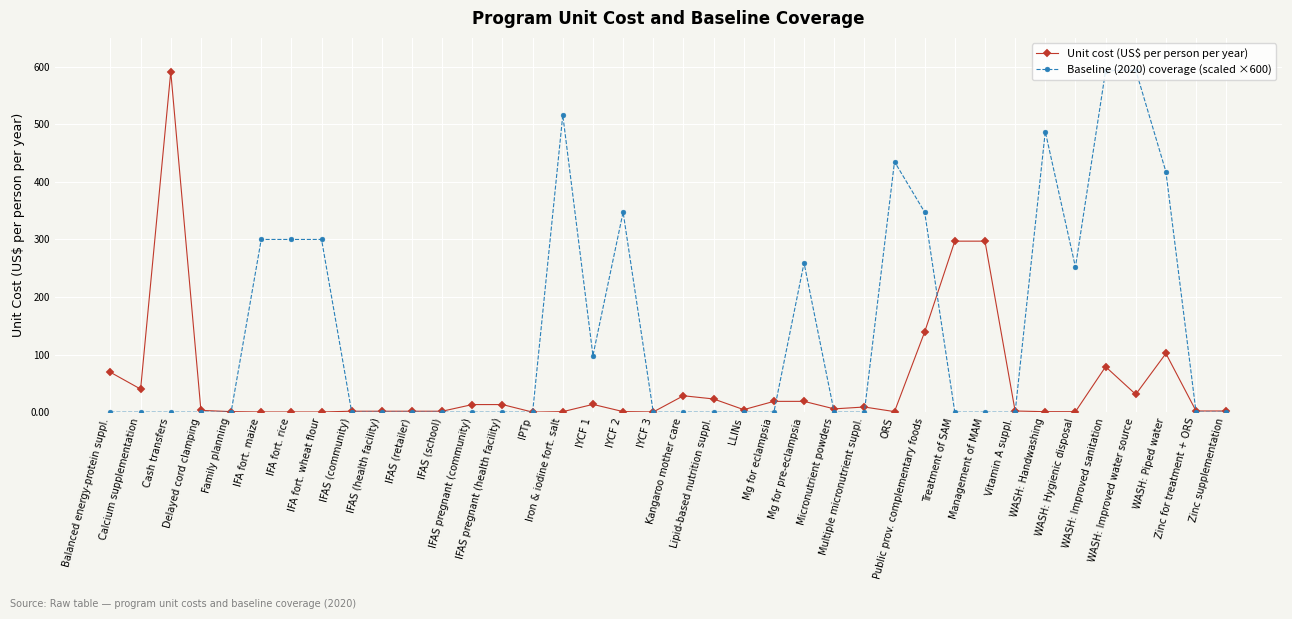

True or false: Unit cost (US$ per person per year) has more than 2 interior local peaks.

True